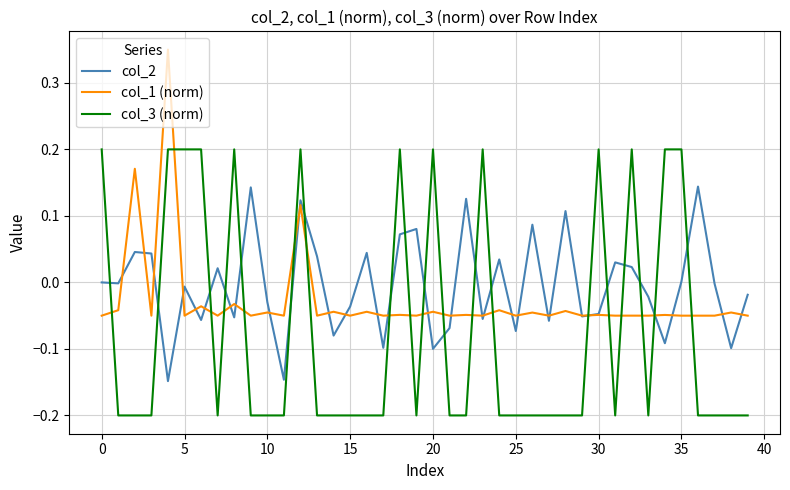

List the series in order of their peak value, highest first.

col_1 (norm), col_3 (norm), col_2